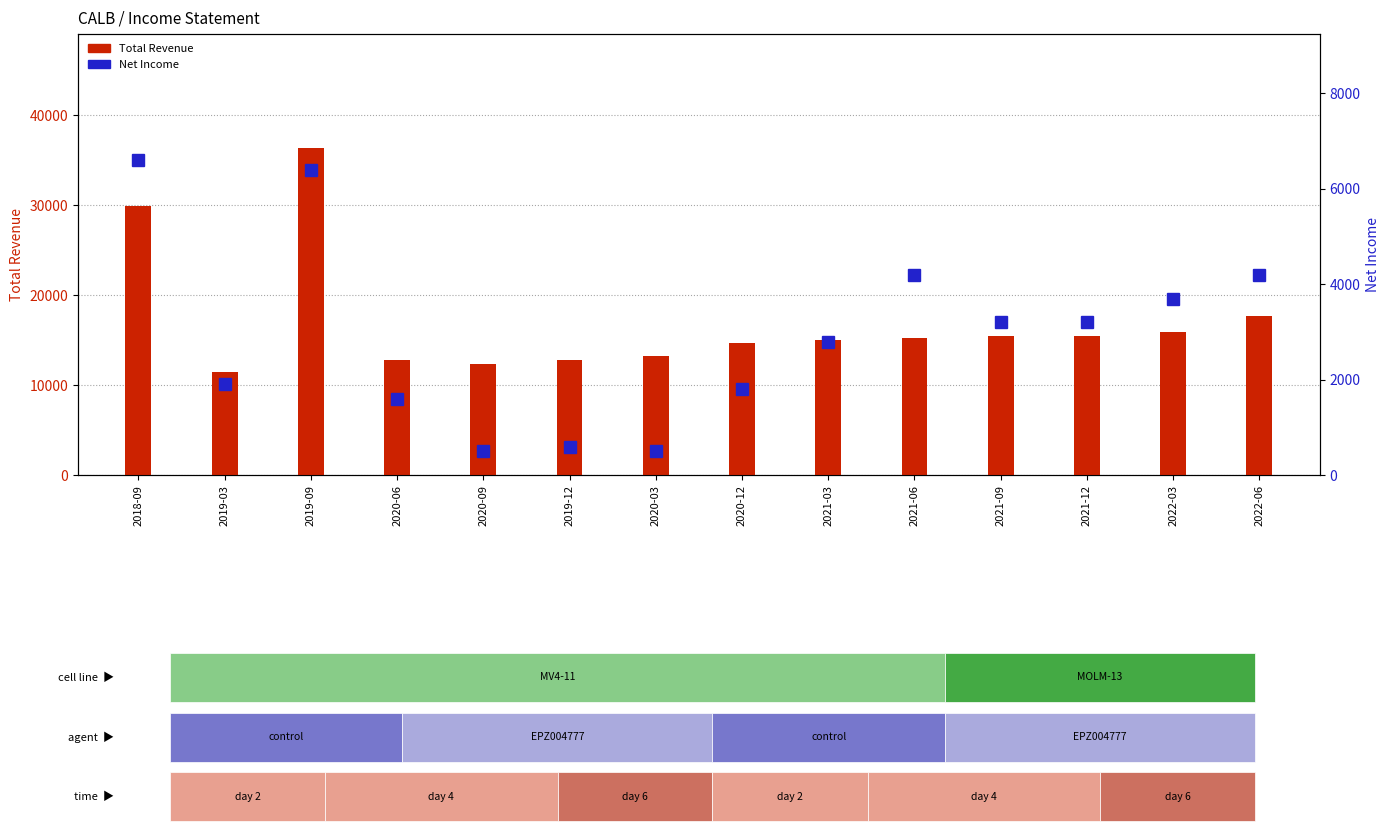

What is the sum of all Net Income values?

41200